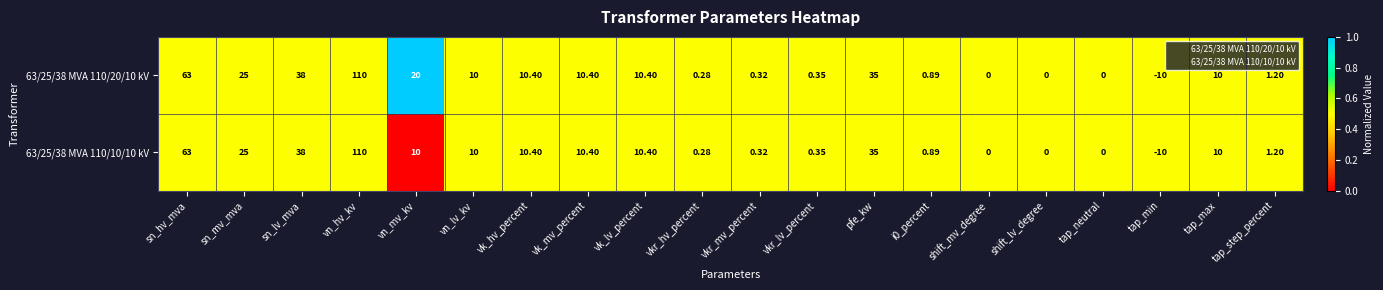

List the series in order of their overall mean, highest first.

63/25/38 MVA 110/20/10 kV, 63/25/38 MVA 110/10/10 kV